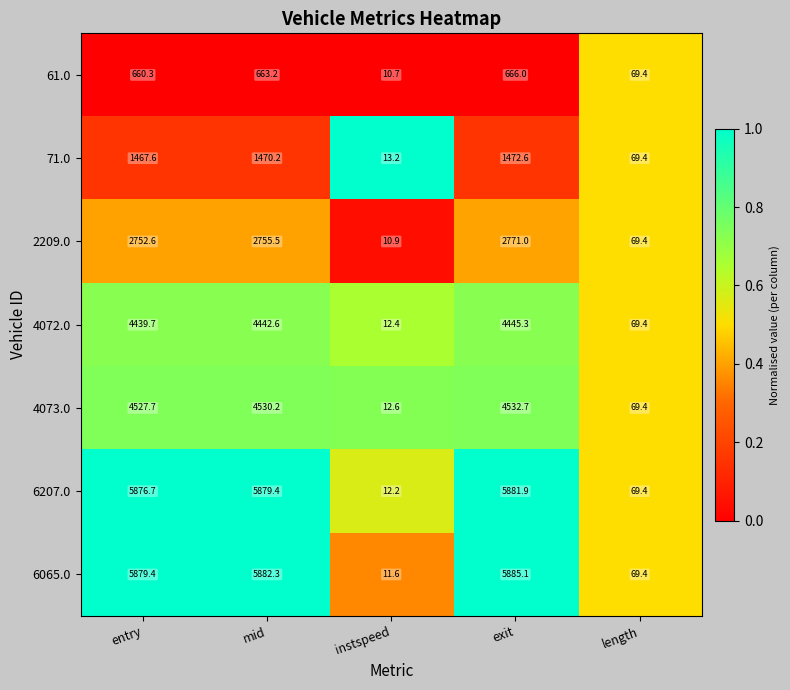

What is the difference between the highest and lowest values at instspeed?

2.5